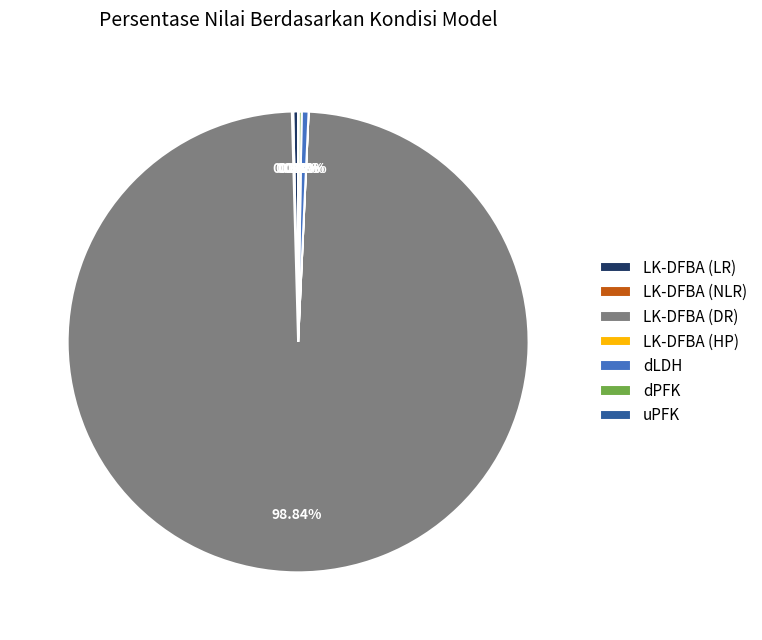

Which category has the biggest portion of the pie?

LK-DFBA (DR)